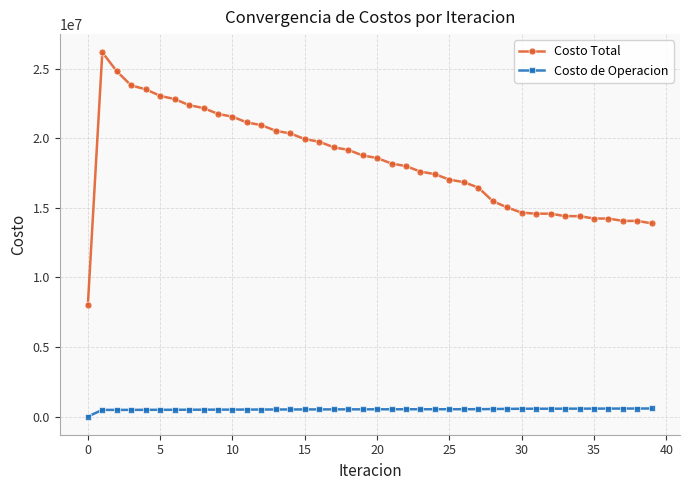

Which series has the largest total across all categories?

Costo Total